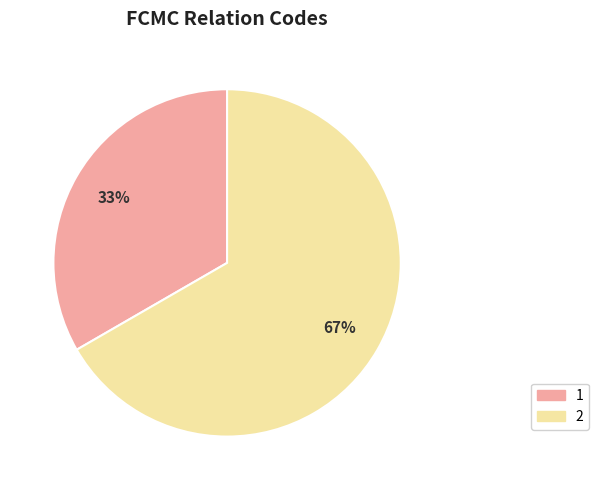

Does 1 represent more than half of the total?

No